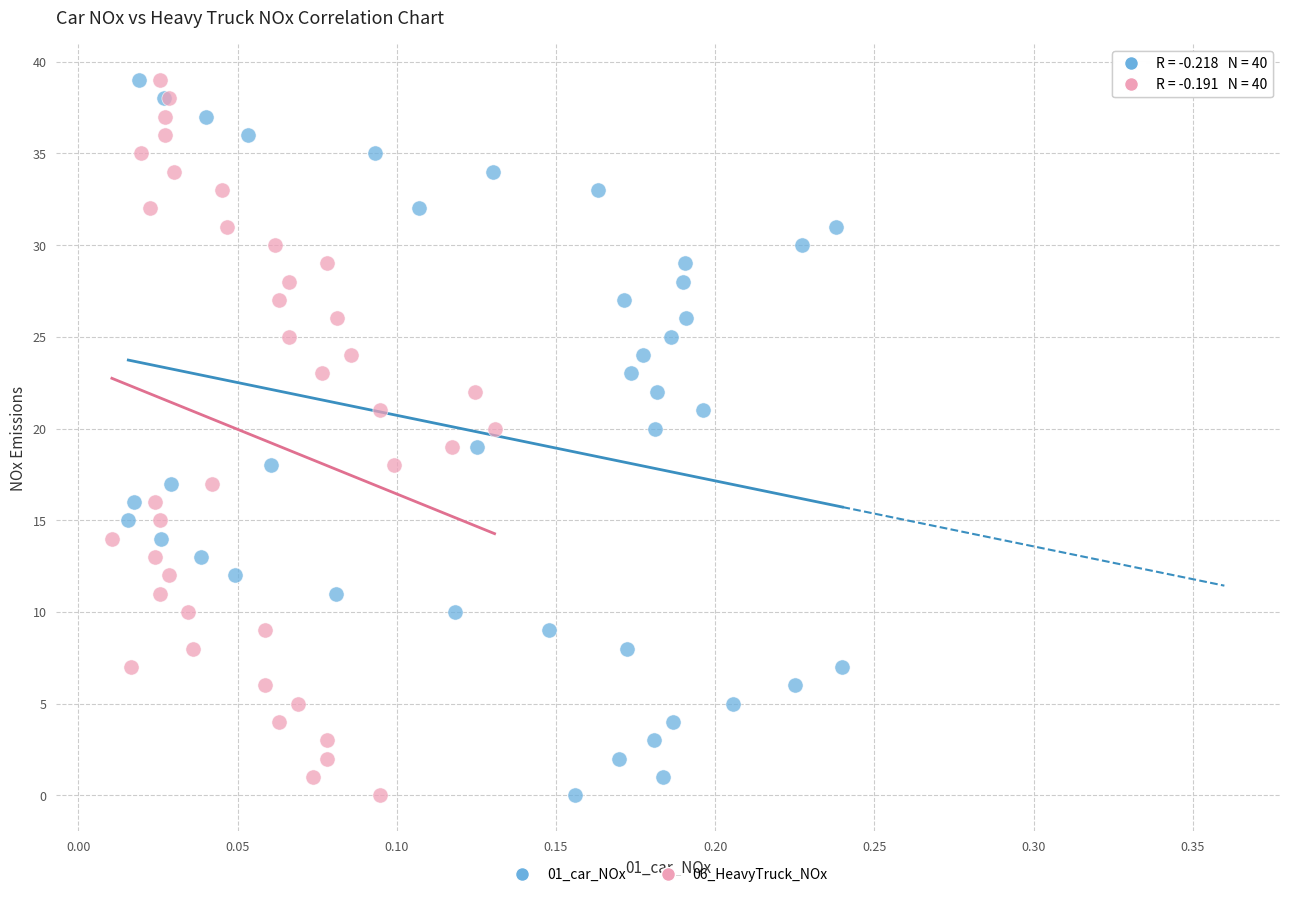

What are all the series names shown in the legend?

01_car_NOx, 06_HeavyTruck_NOx